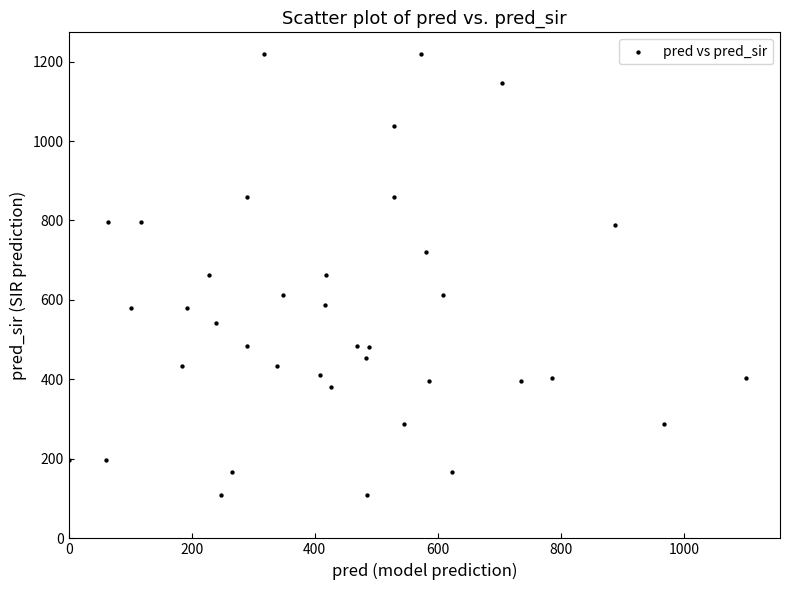

What is the range of X values (max minus min)?

1101.0